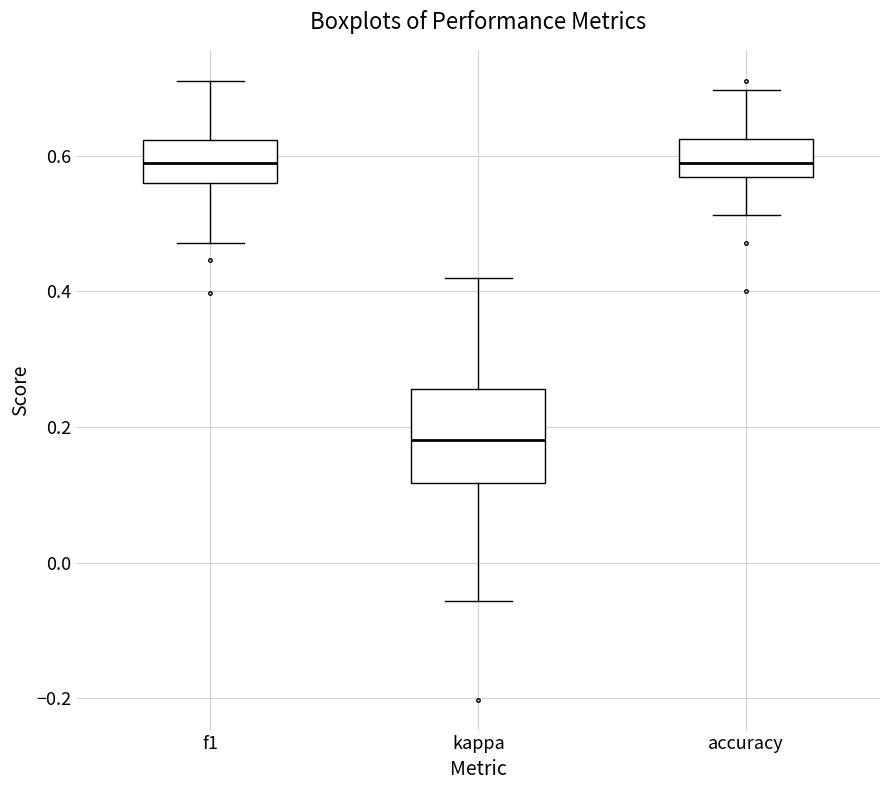

Reading left to right, transcribe this box plot: for each box, give where its median line is, the range the box spans, and where its two whiskers end, as read against the y-axis. The values are not printed on the chart, so give them approximately, as read against the axis.

f1: median 0.58, box 0.56 to 0.62, whiskers 0.48 to 0.70
kappa: median 0.18, box 0.12 to 0.26, whiskers -0.06 to 0.42
accuracy: median 0.58, box 0.56 to 0.62, whiskers 0.52 to 0.70